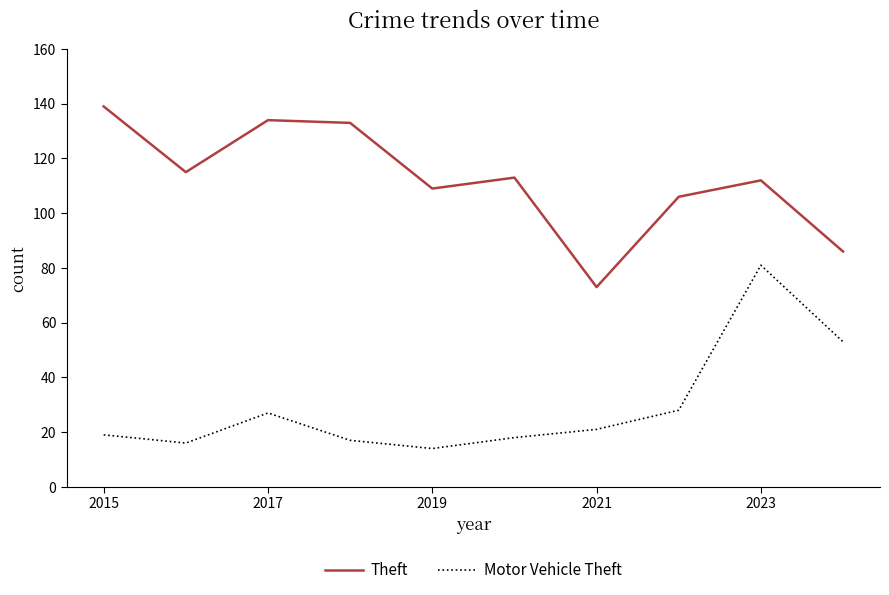

What are all the series names shown in the legend?

Theft, Motor Vehicle Theft